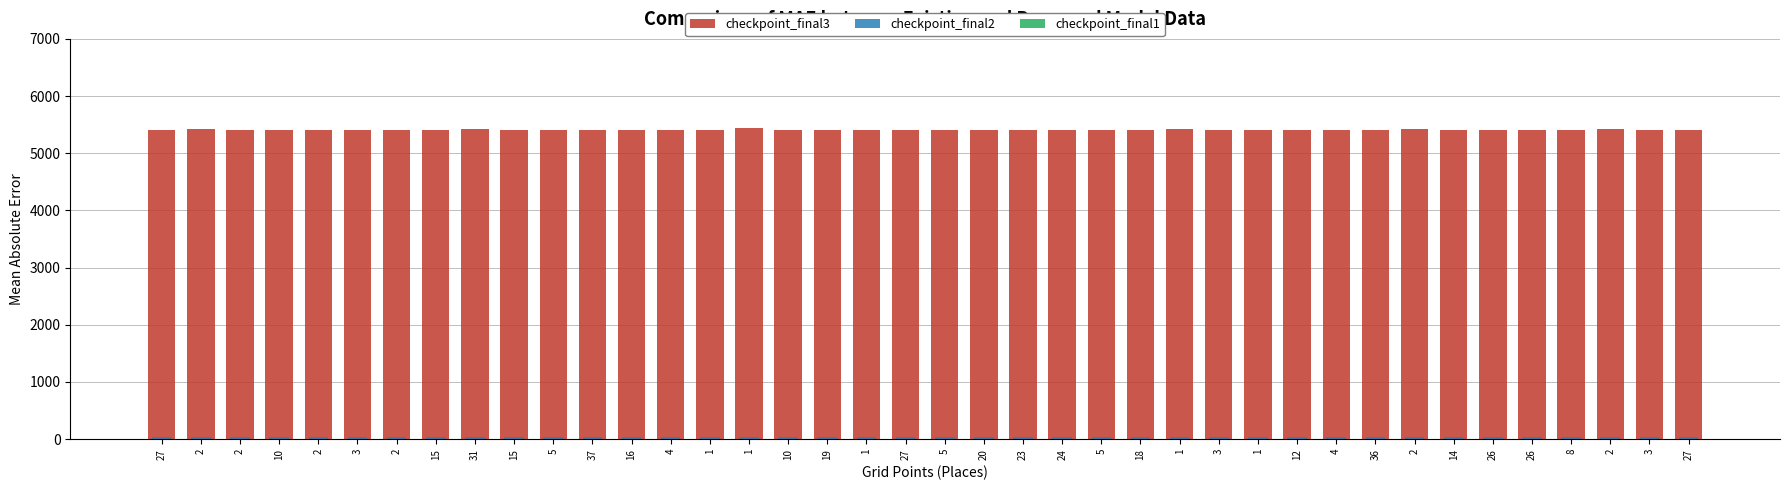

What is the average value of the checkpoint_final3 series?

5413.3